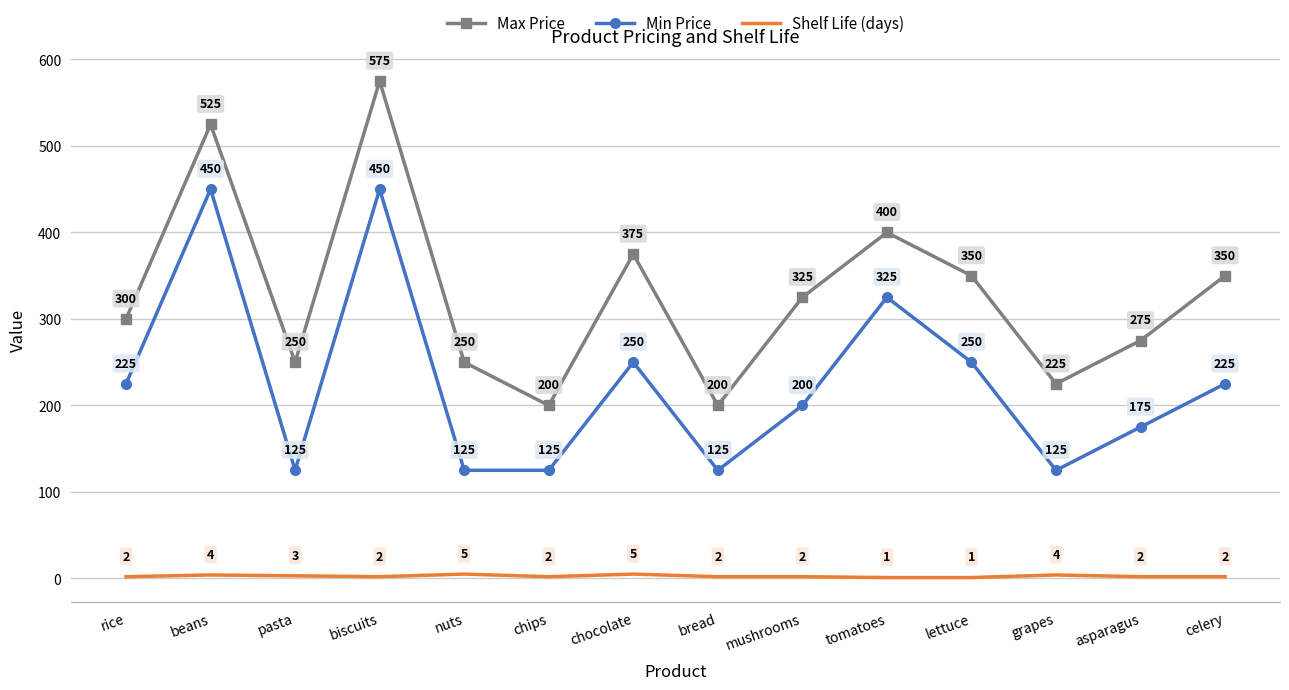

What is the maximum value shown in the chart?

575